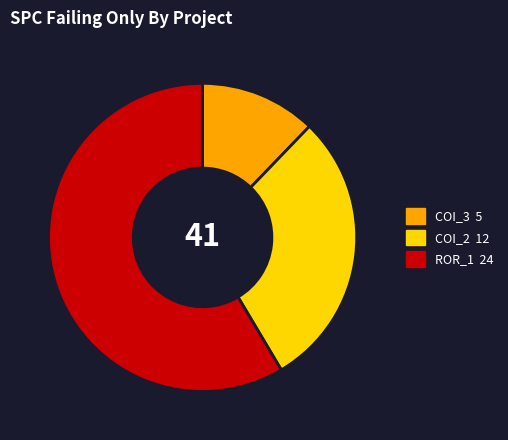

Does any single category account for the majority?

Yes